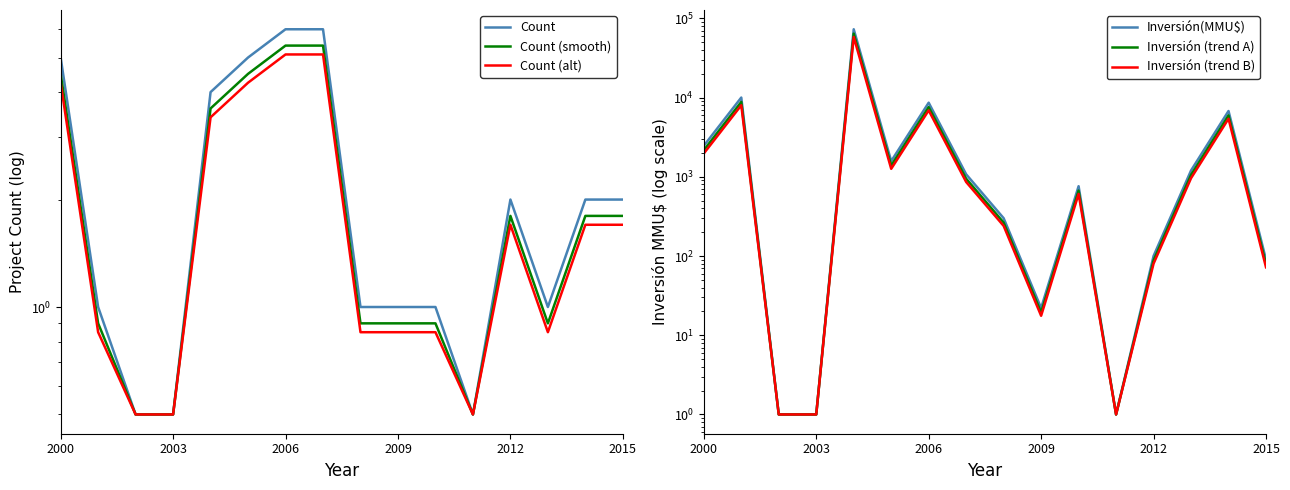

What is the difference between the maximum and minimum values in the Count (smooth) series?

4.9